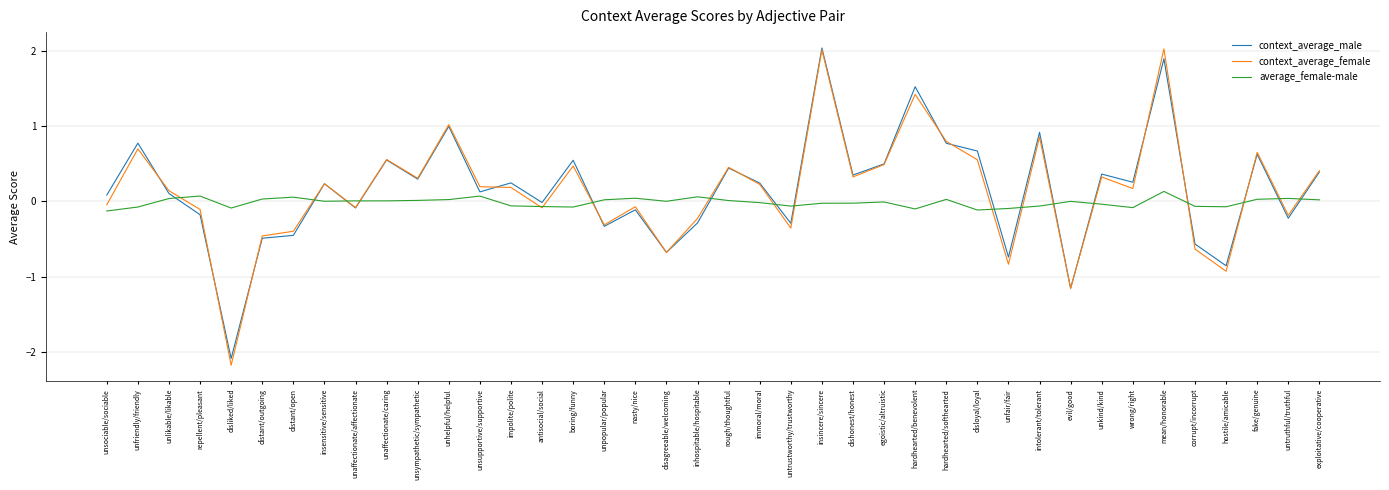

Which category has the lowest value in the context_average_female series?

disliked/liked